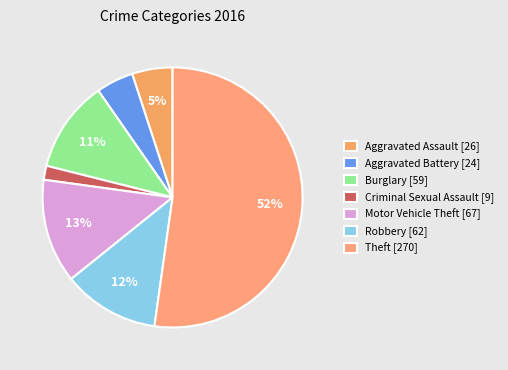

Count the number of slices in the pie.

7